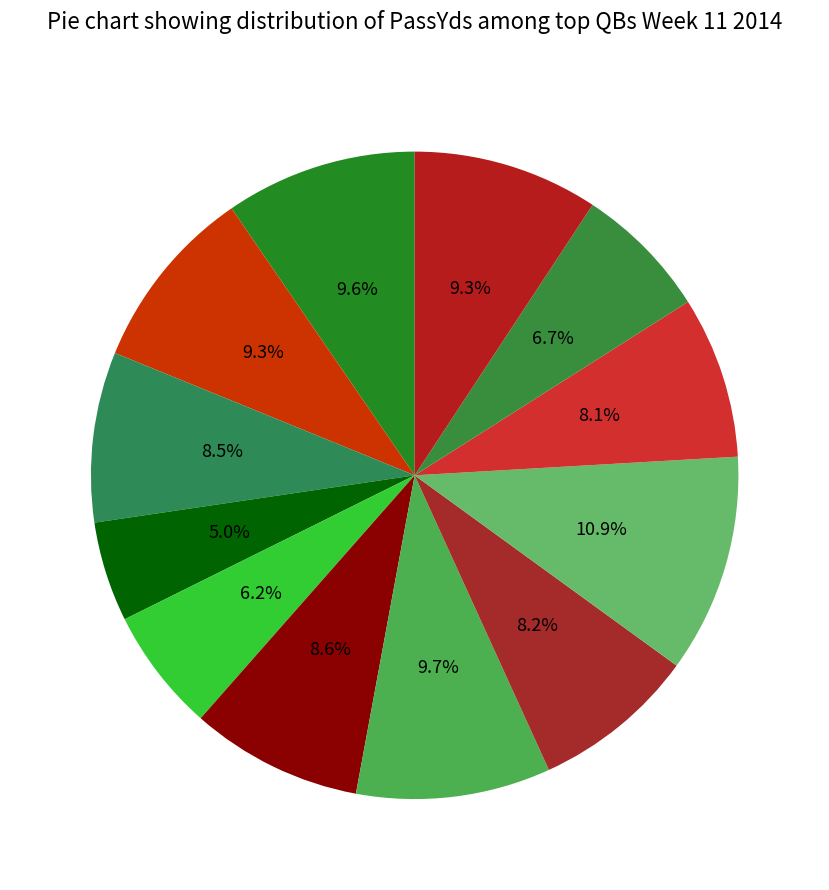

How many slices are in this pie chart?

12